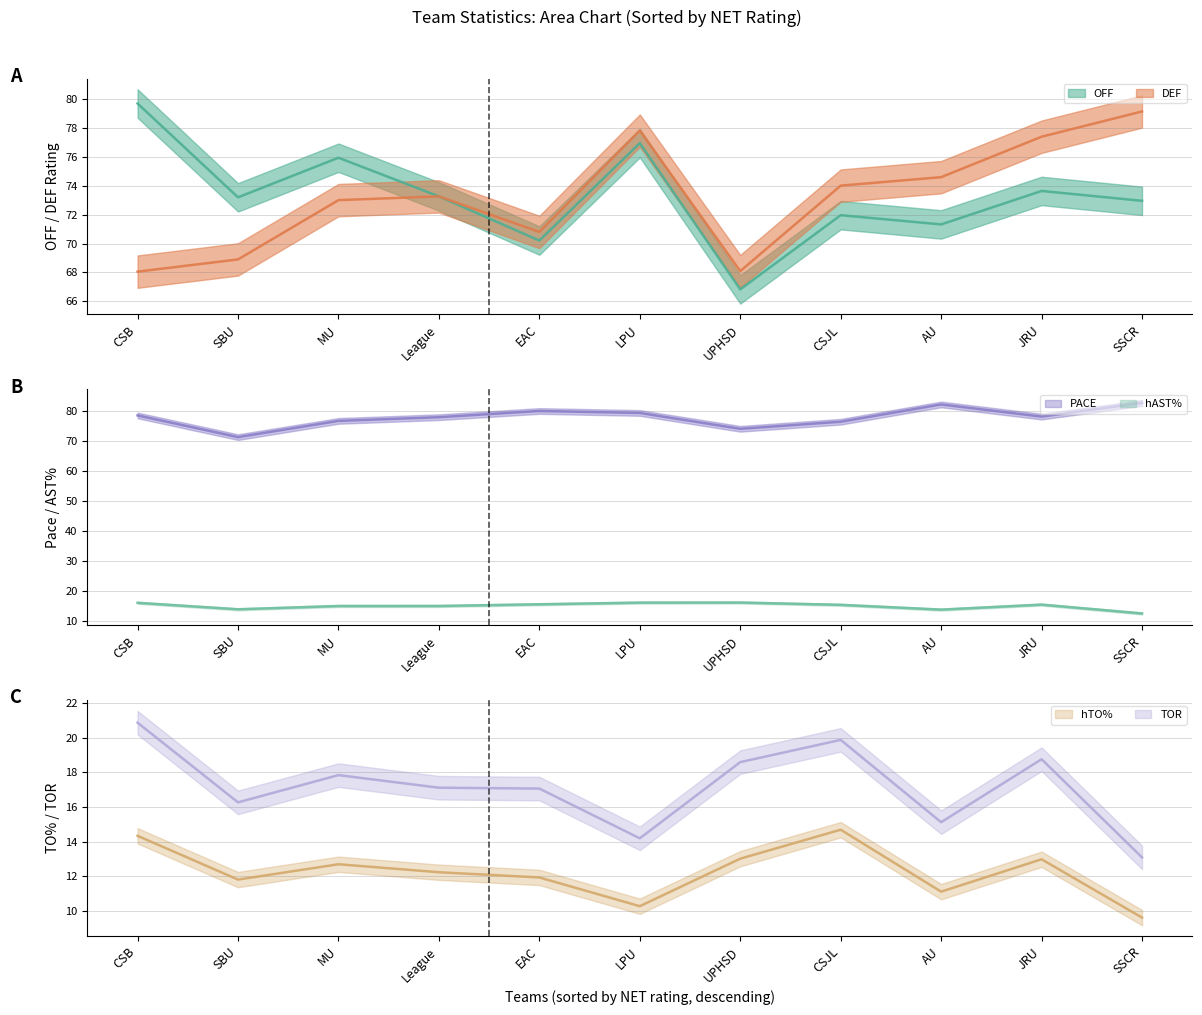

What is the label of the 11th point from the right?

CSB